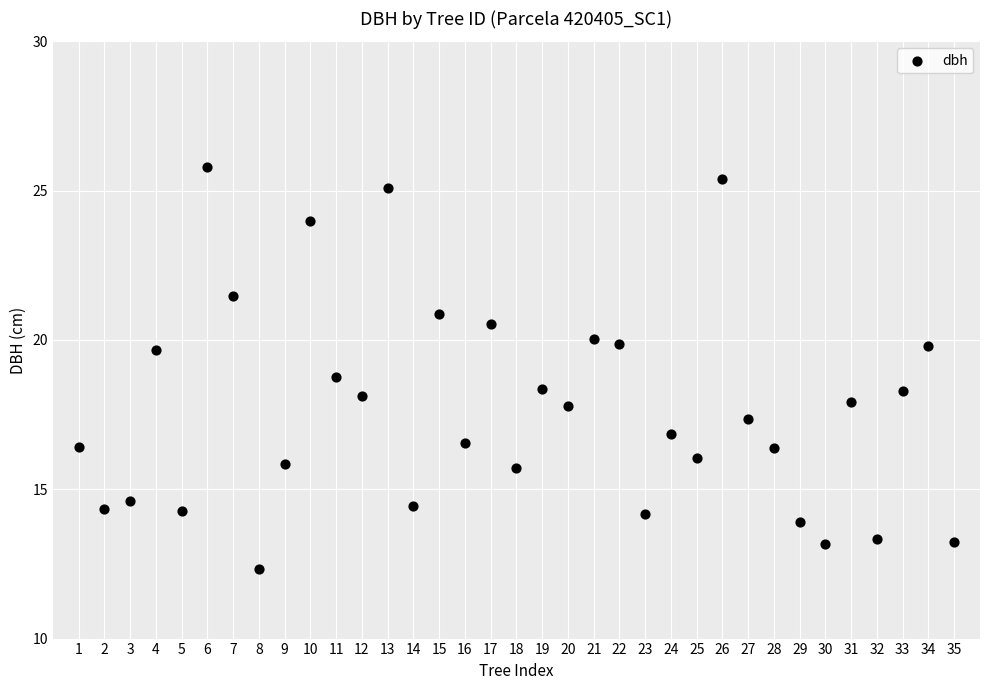

What Y value in the scatter plot is closest to 19?

18.8